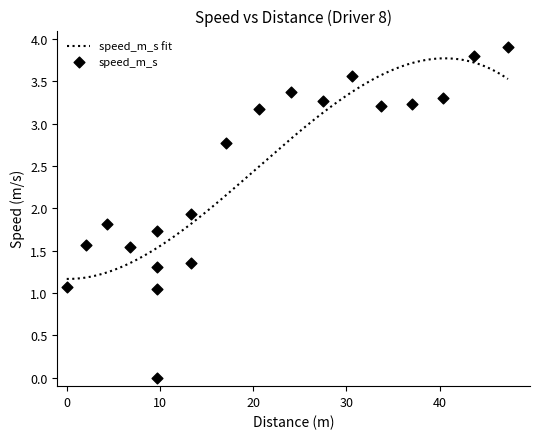

Approximately how many times larger is the value at 10 compared to 9?

1.4